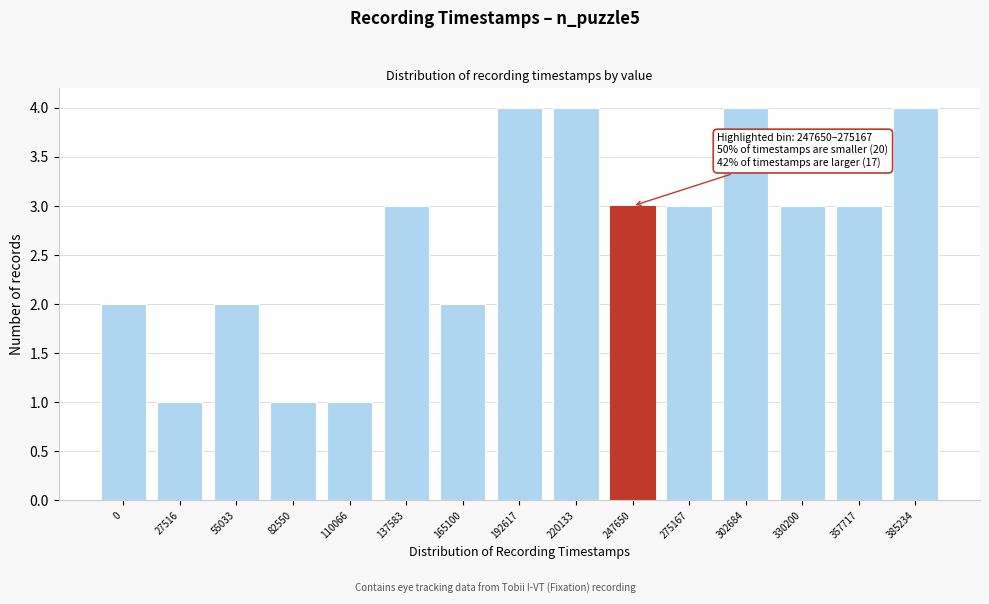

Reading left to right, what are all the values shown in this chart?

2	1	2	1	1	3	2	4	4	3	3	4	3	3	4